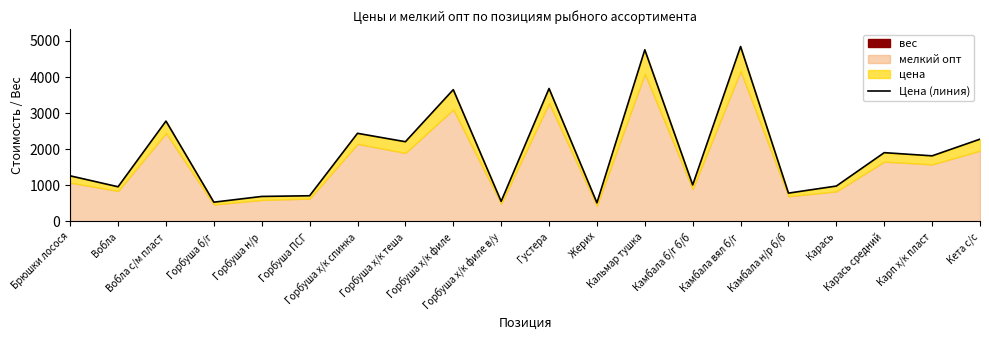

At which label does the data first exceed 1818?

Вобла с/м пласт